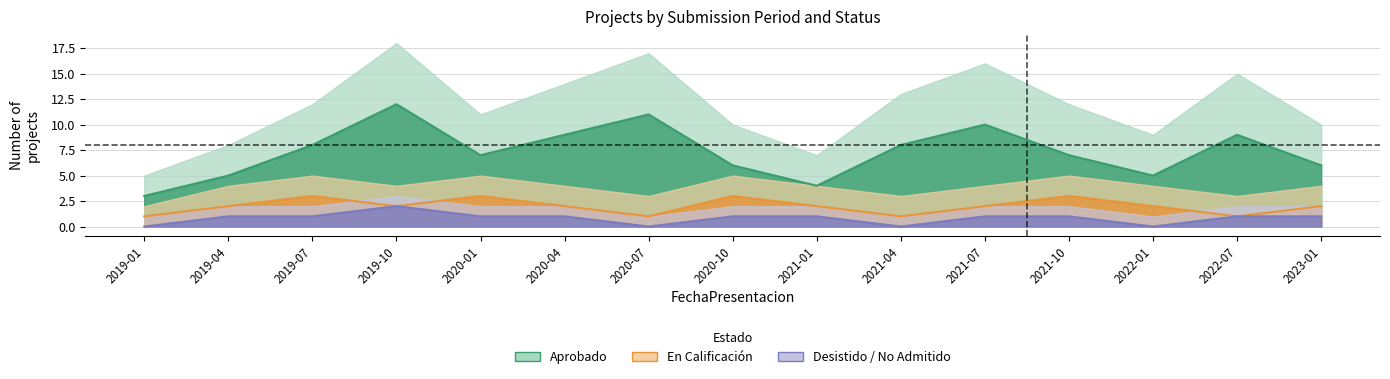

Is it true that Desistido_count equals 1 at 2020-10?

True